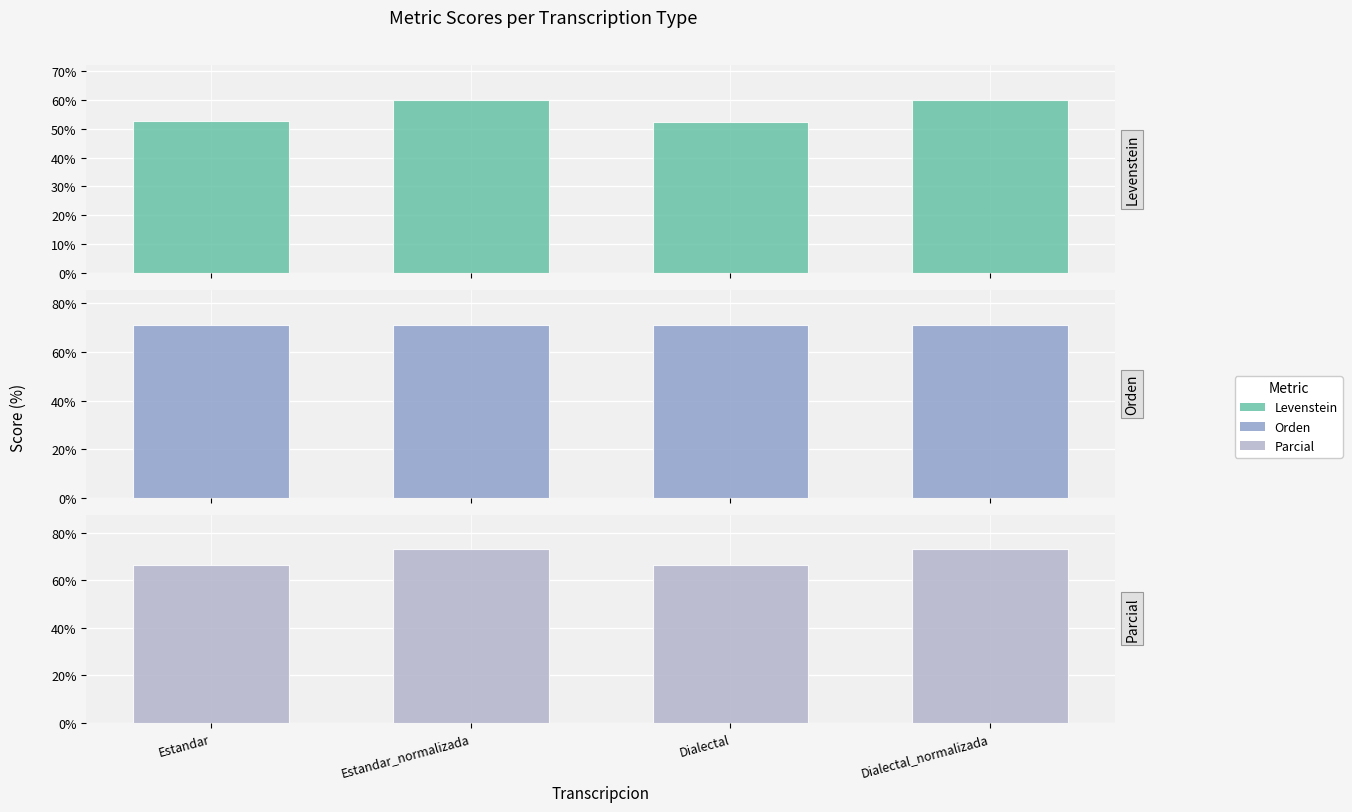

Reading left to right, what are all the values shown in this chart?

Levenstein: 52.5	60.0	52.3	59.7
Orden: 71.1	71.3	70.9	71.1
Parcial: 66.7	73.0	66.7	73.0